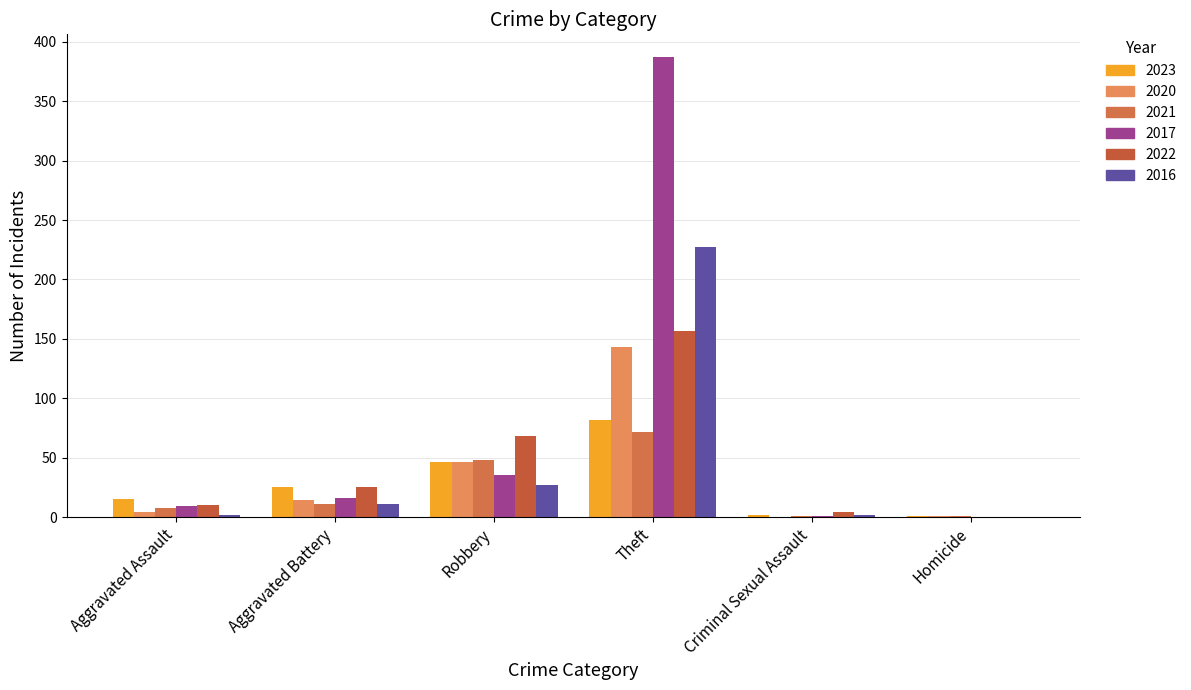

Rank the categories by 2022 value from lowest to highest.

Homicide, Criminal Sexual Assault, Aggravated Assault, Aggravated Battery, Robbery, Theft